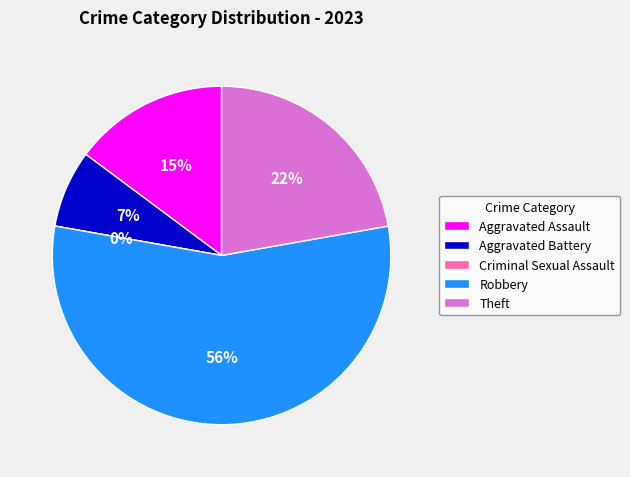

Which slice is the smallest?

Criminal Sexual Assault